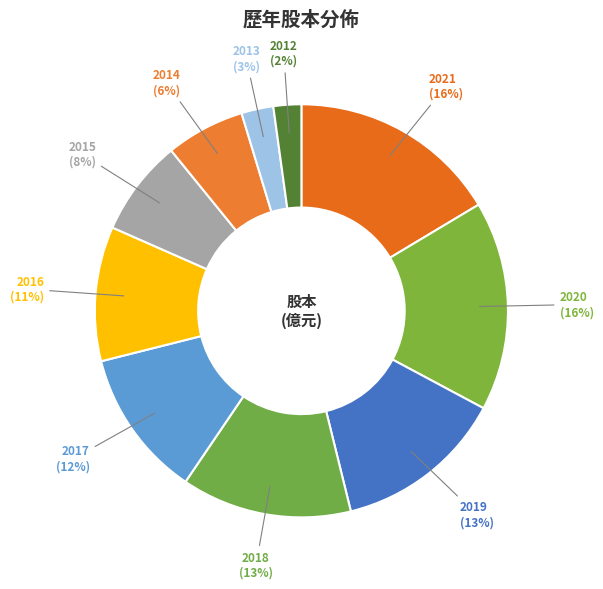

How many segments does this pie chart have?

10